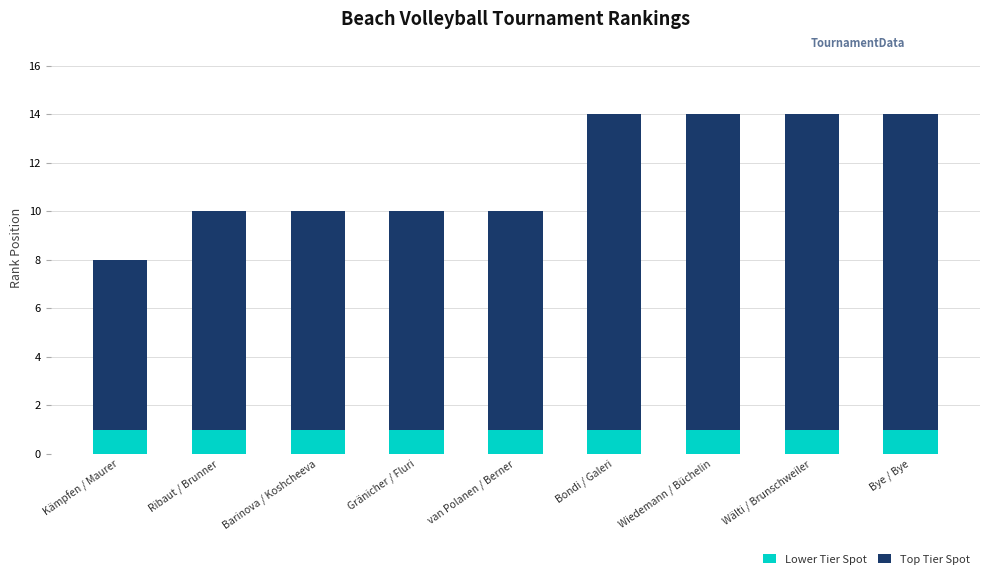

How many bars are there in total?

9